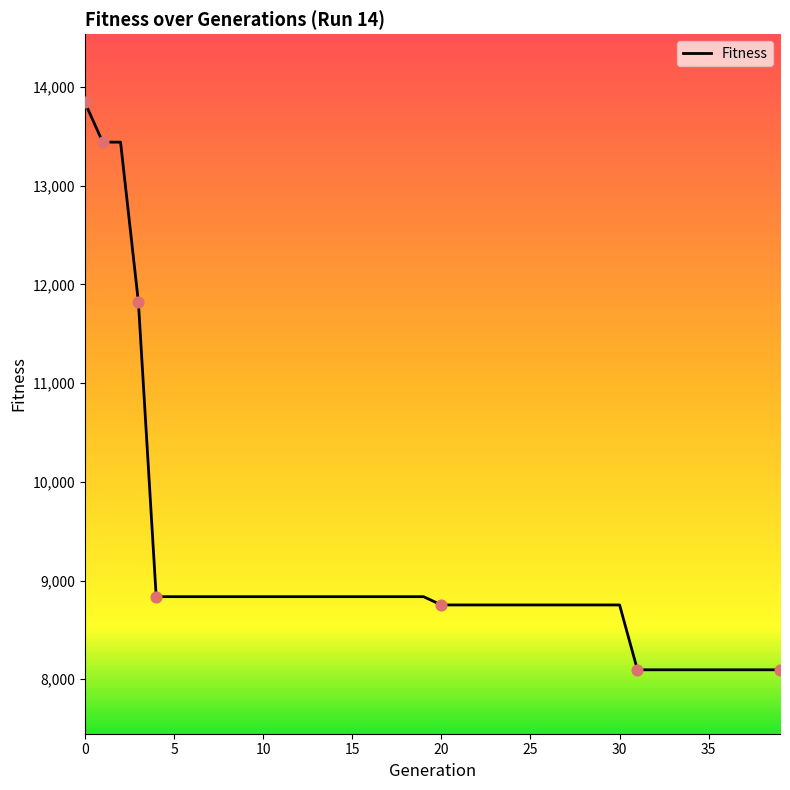

What is the smallest value displayed?

8096